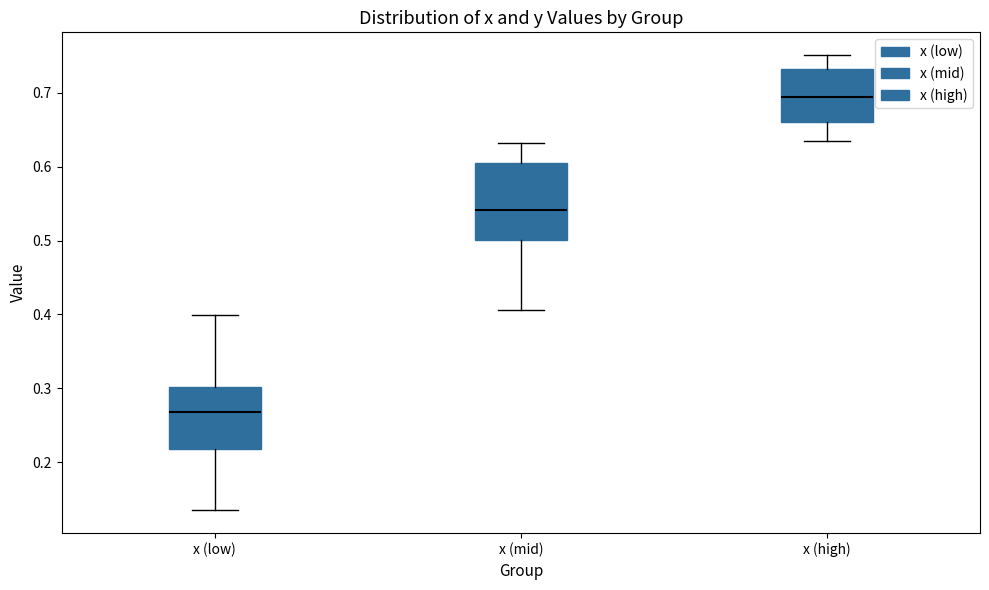

Which box is the tallest, from its lower edge to its upper edge?

x (mid)